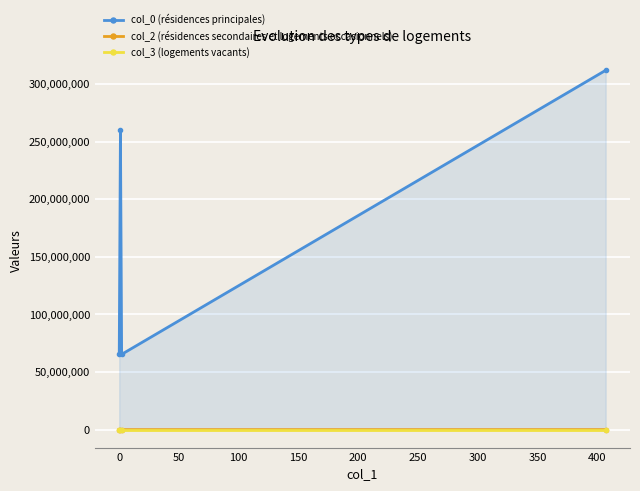

What is the sum of all col_0 (résidences principales) values?

702124372